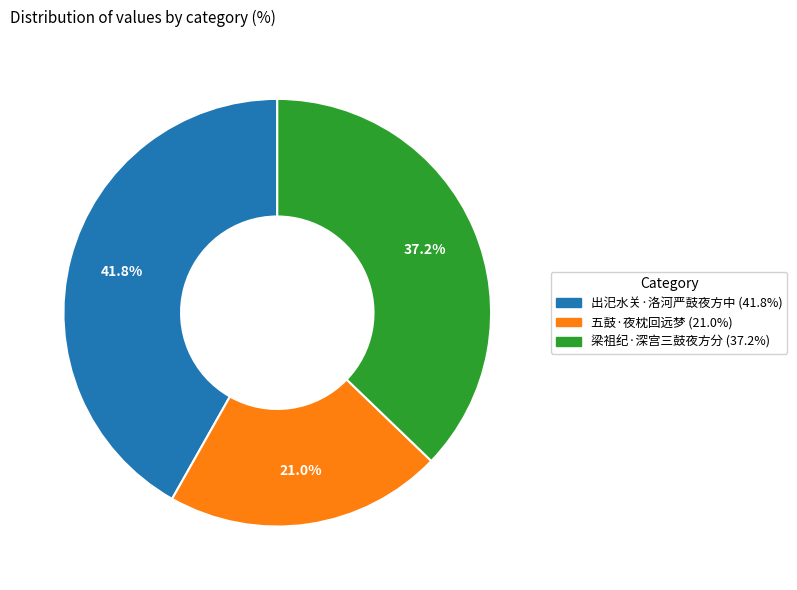

How many segments does this pie chart have?

3